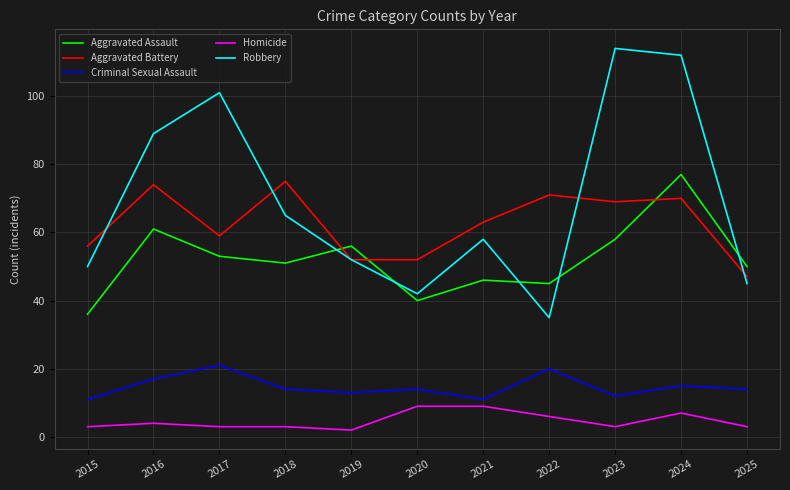

How many intersections are there between Aggravated Battery and Aggravated Assault?

3